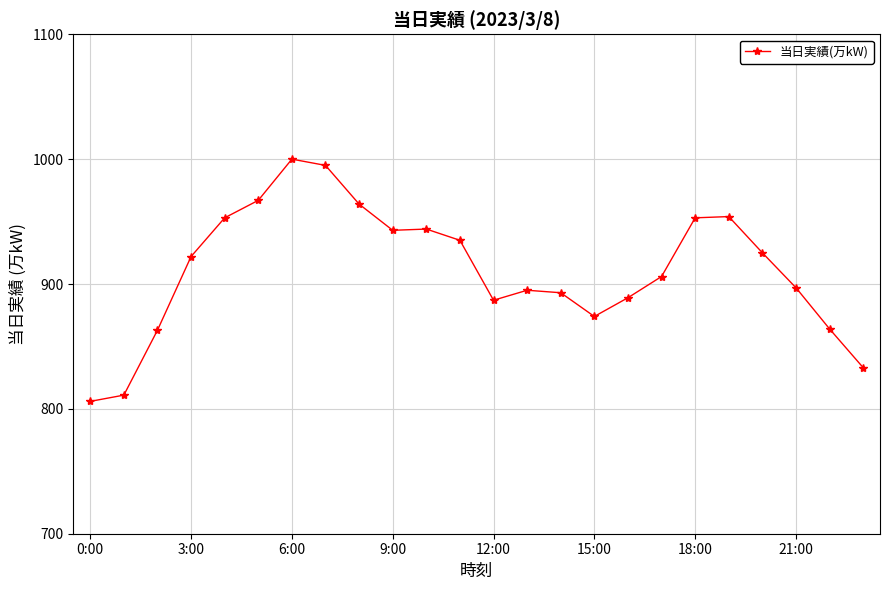

What is the value of the 19th point from the left?

953